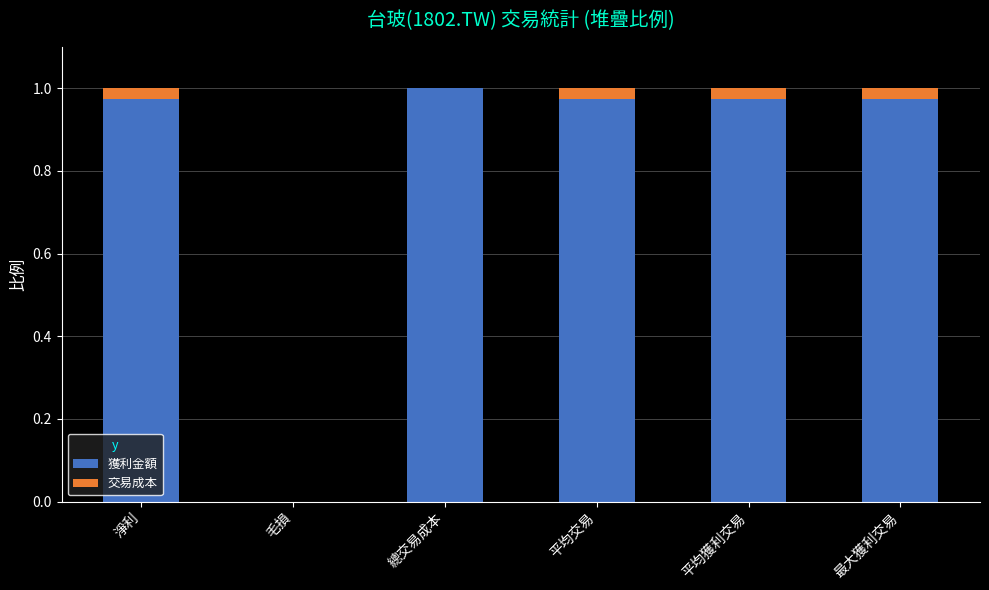

At which label does 獲利金額 reach its peak?

總交易成本